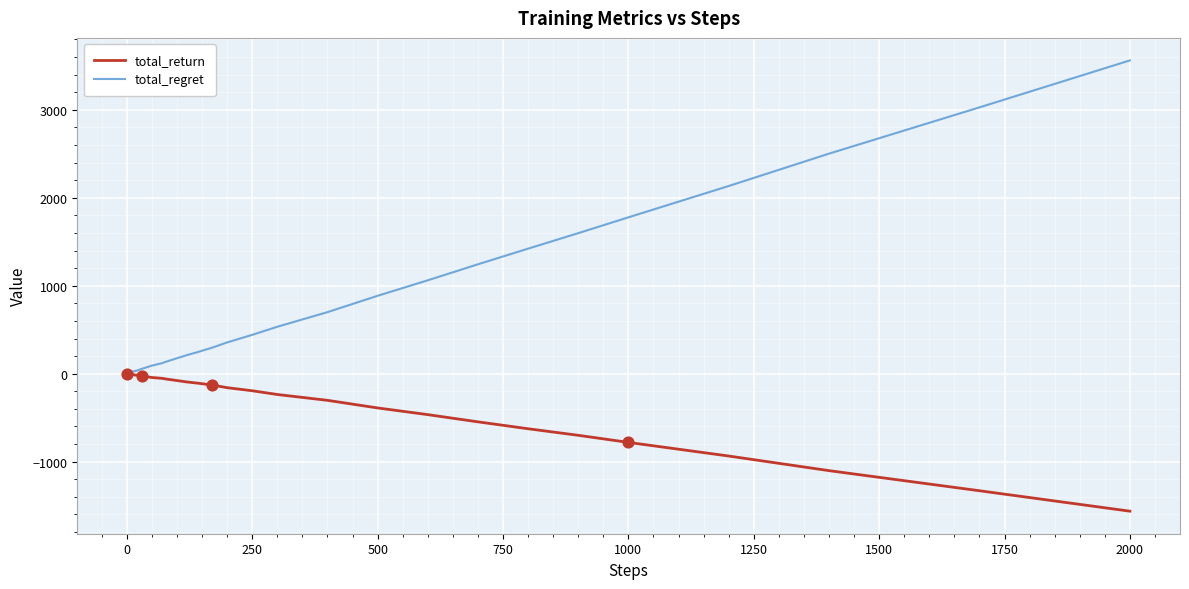

Which series has the largest total across all categories?

total_regret